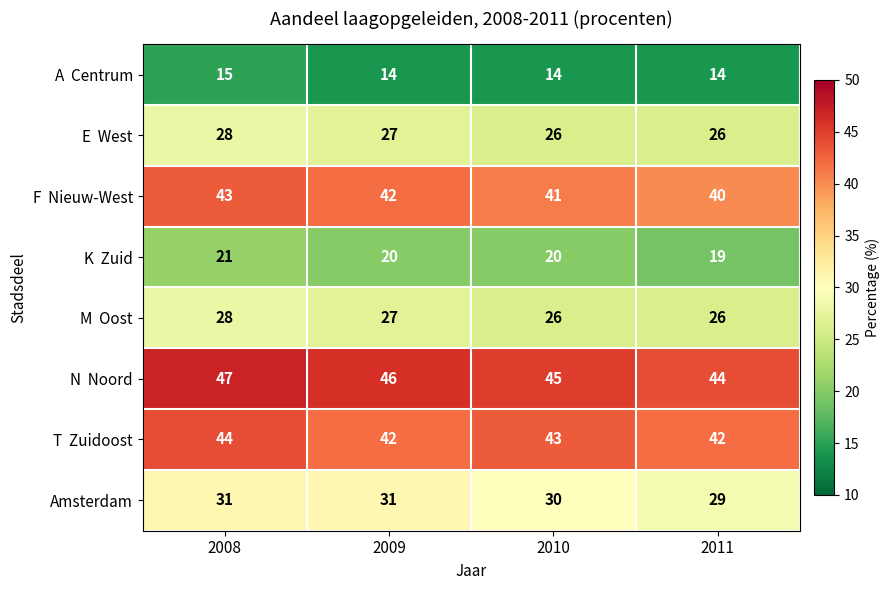

What is the spread (max minus min) of values at 2009?

32